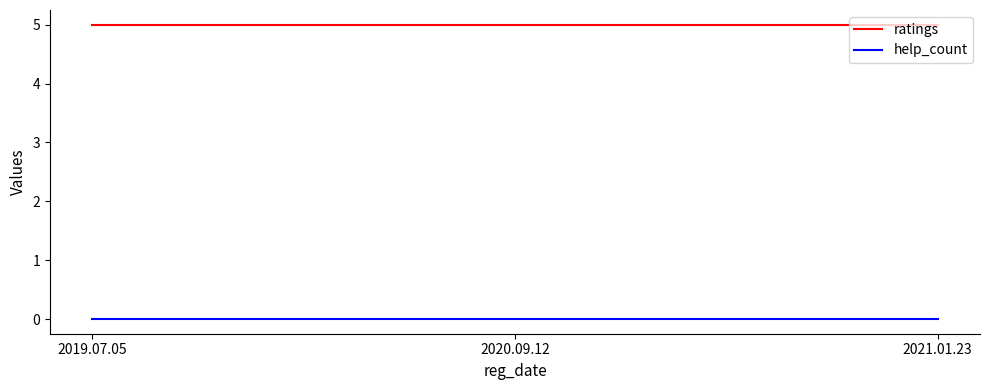

What position from the right is 2019.07.05?

3